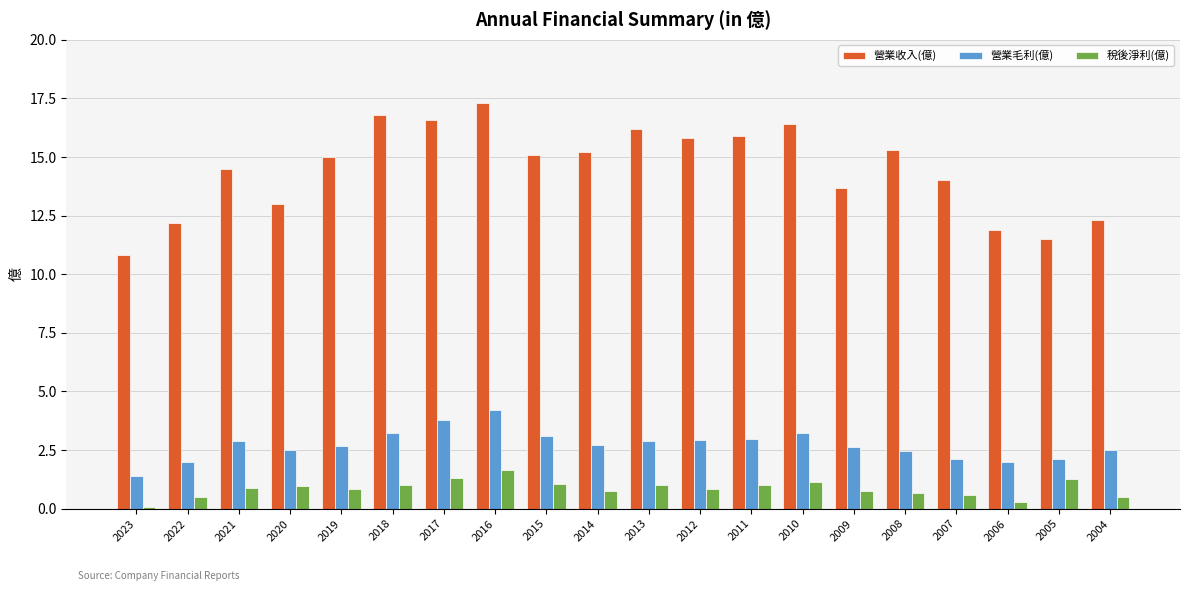

What is the value of the 營業毛利(億) bar at the 2nd from the left?

2.0